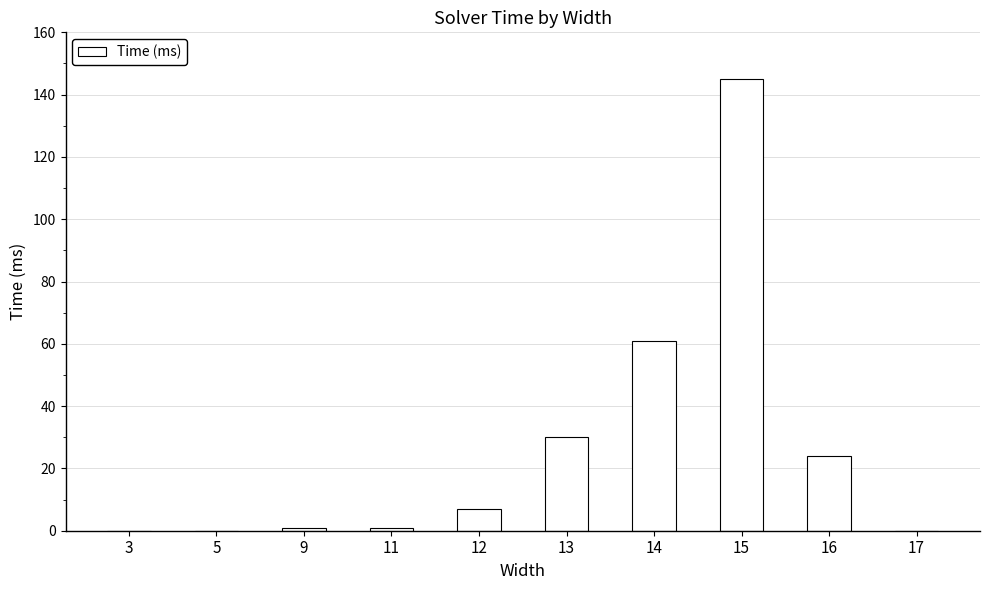

Between 3 and 12, which is larger?

12